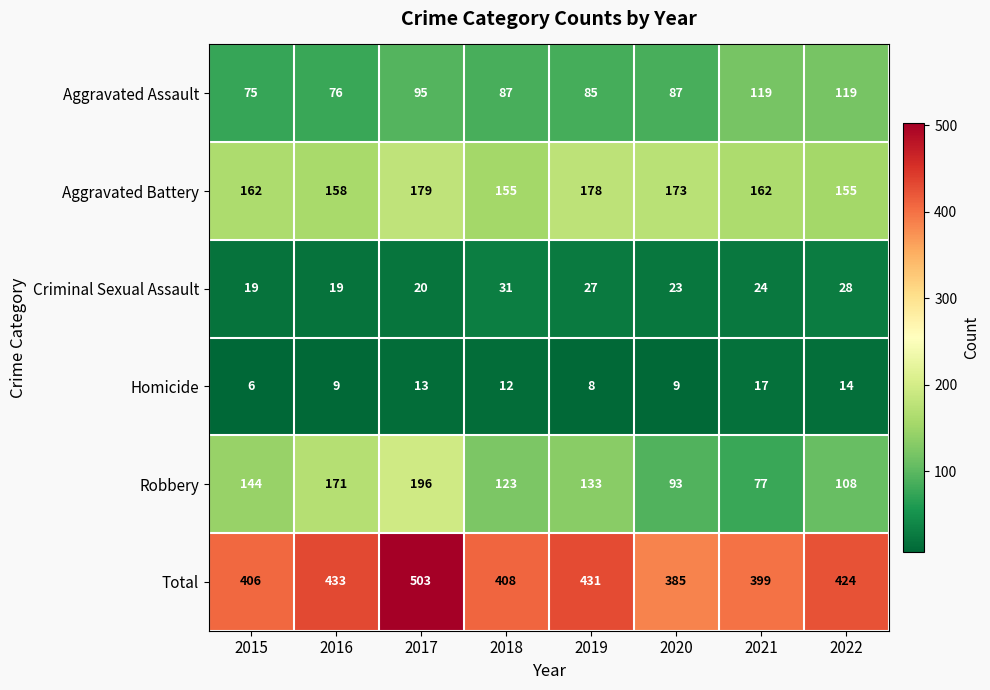

What is the difference between the second highest and minimum values in the Aggravated Assault series?

44